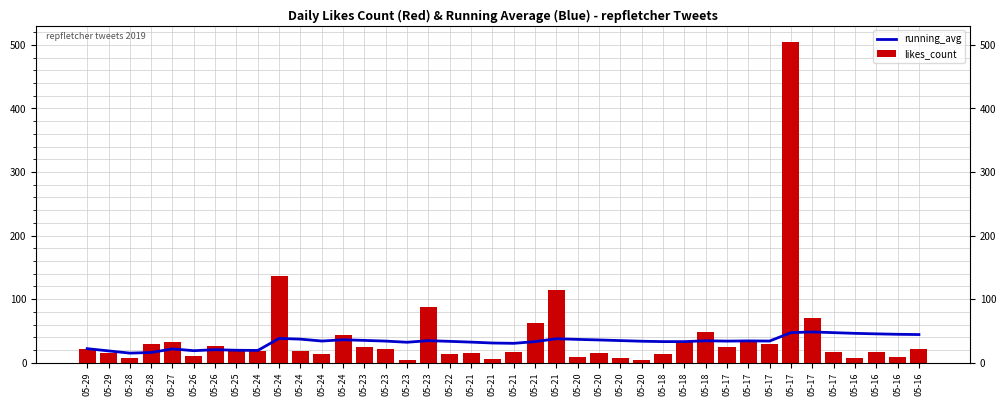

What is the sum of all likes_count values?

1626.0